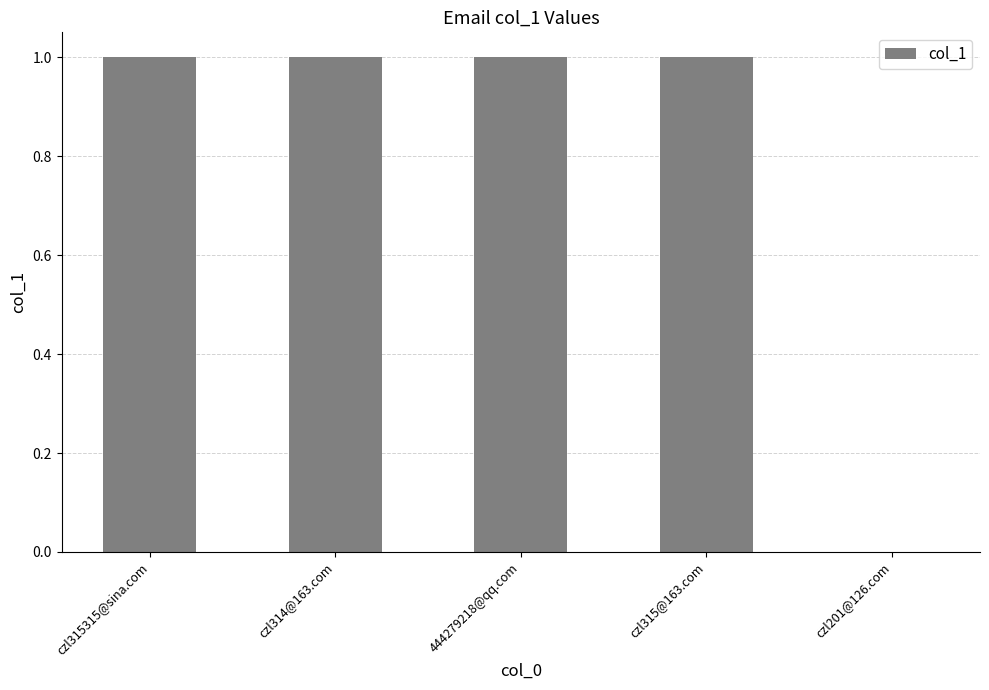

How many positive values are there?

4